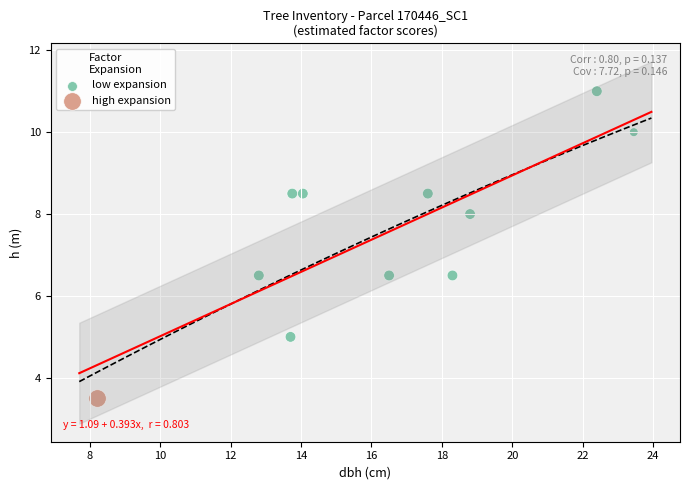

What are all the series names shown in the legend?

low expansion, high expansion